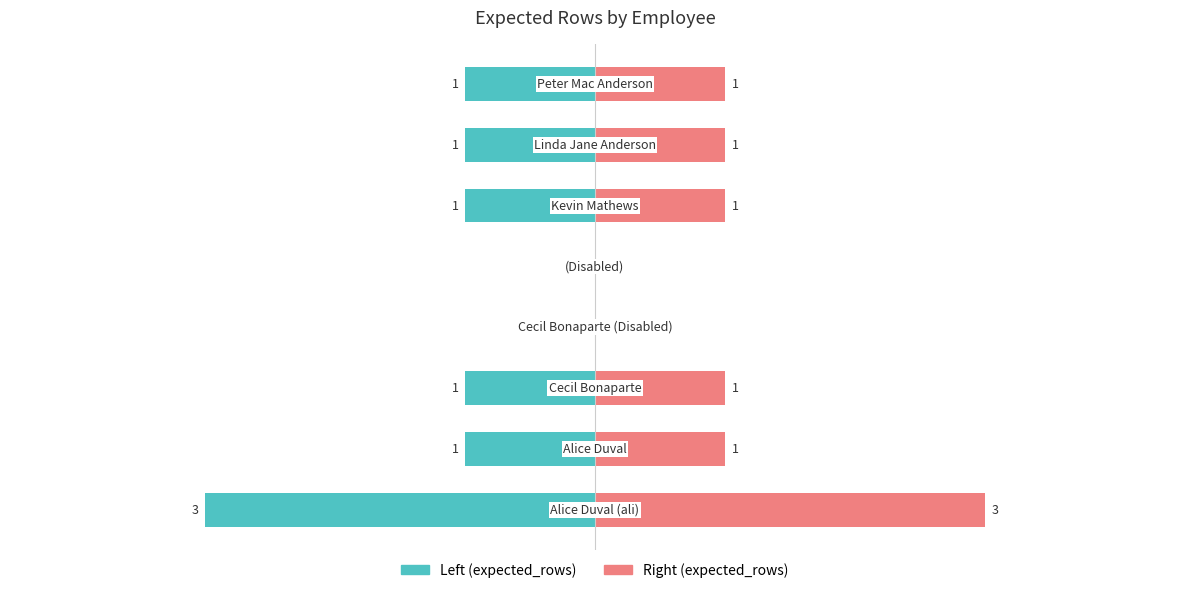

Which series changed the most between 0 and 4?

Left (expected_rows)